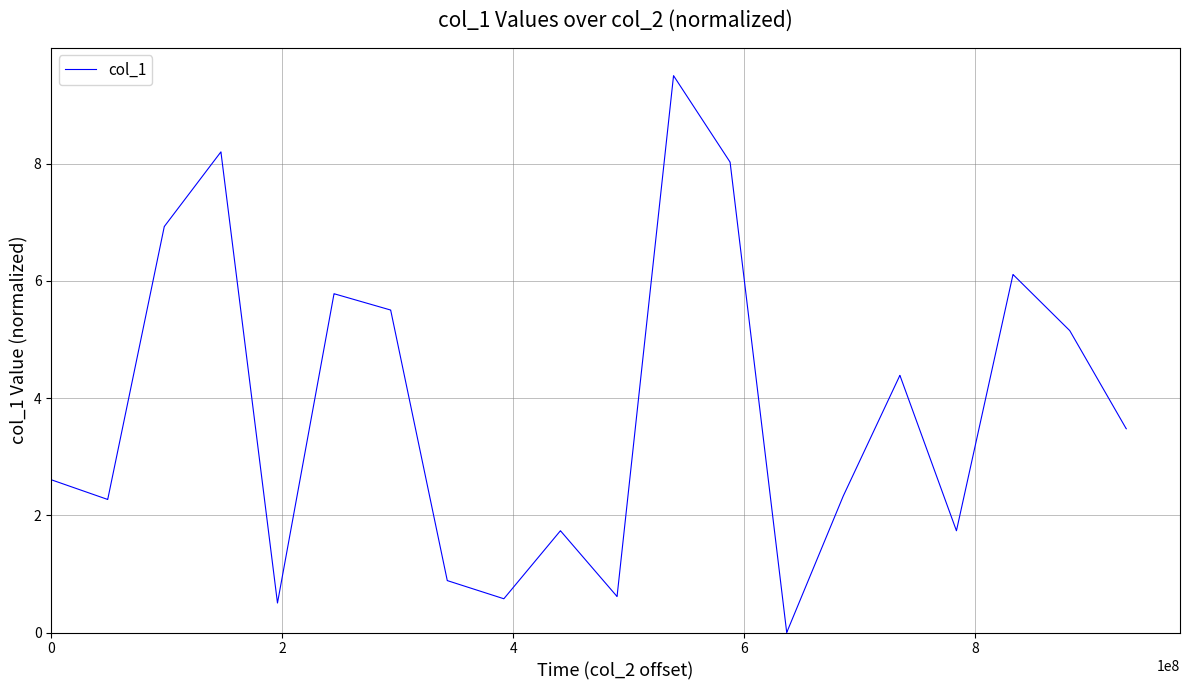

What is the average value?

3.8